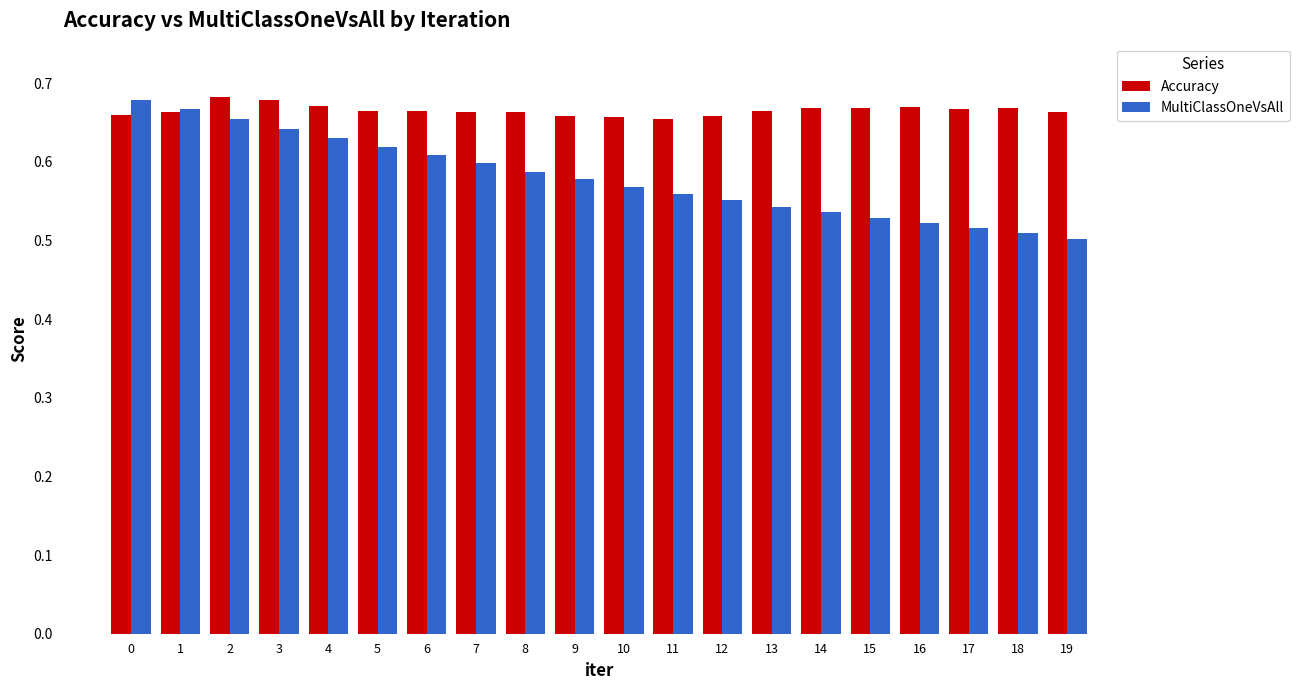

What is the total value across all series at 9?

1.2